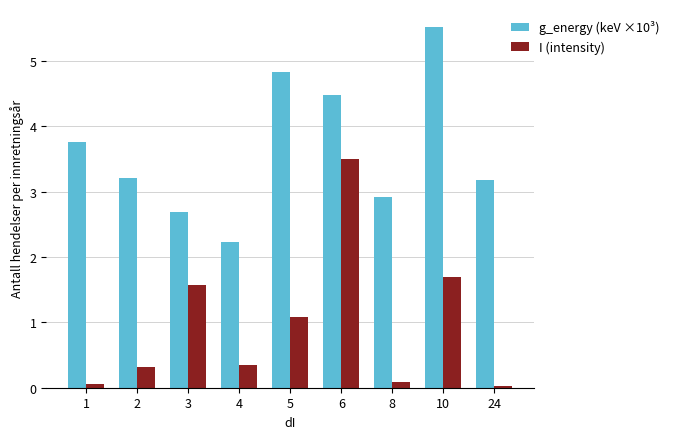

Which series has the largest range (max minus min)?

I (intensity)